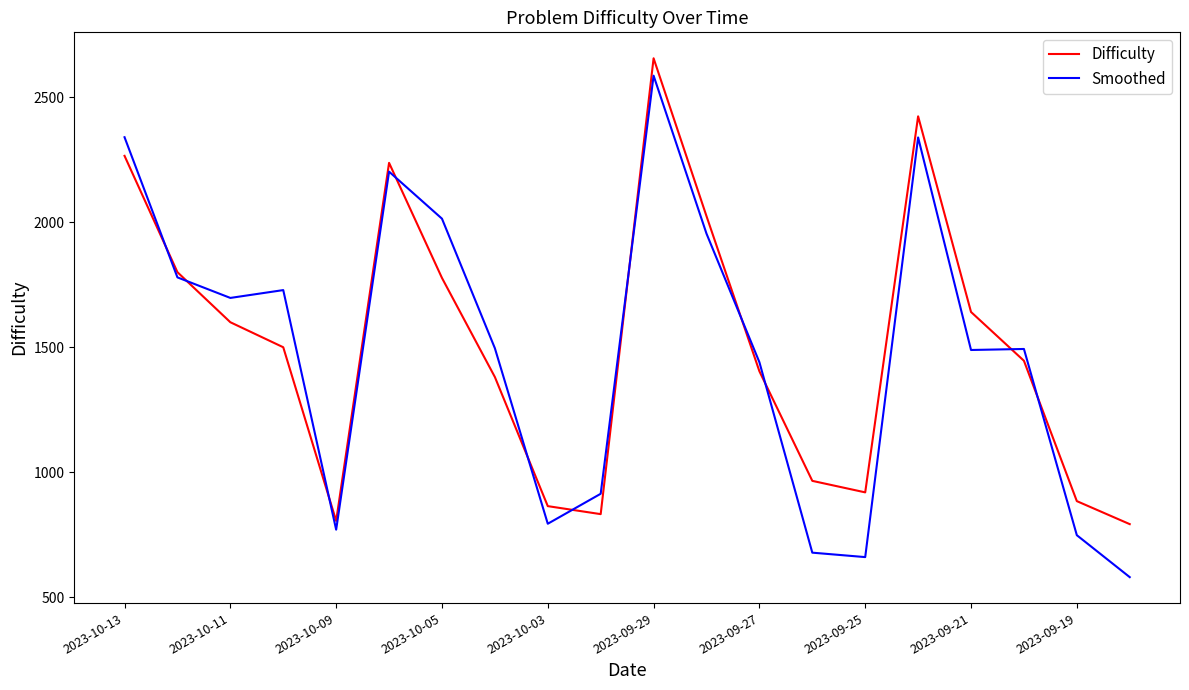

True or false: Smoothed and Difficulty cross at least once.

True